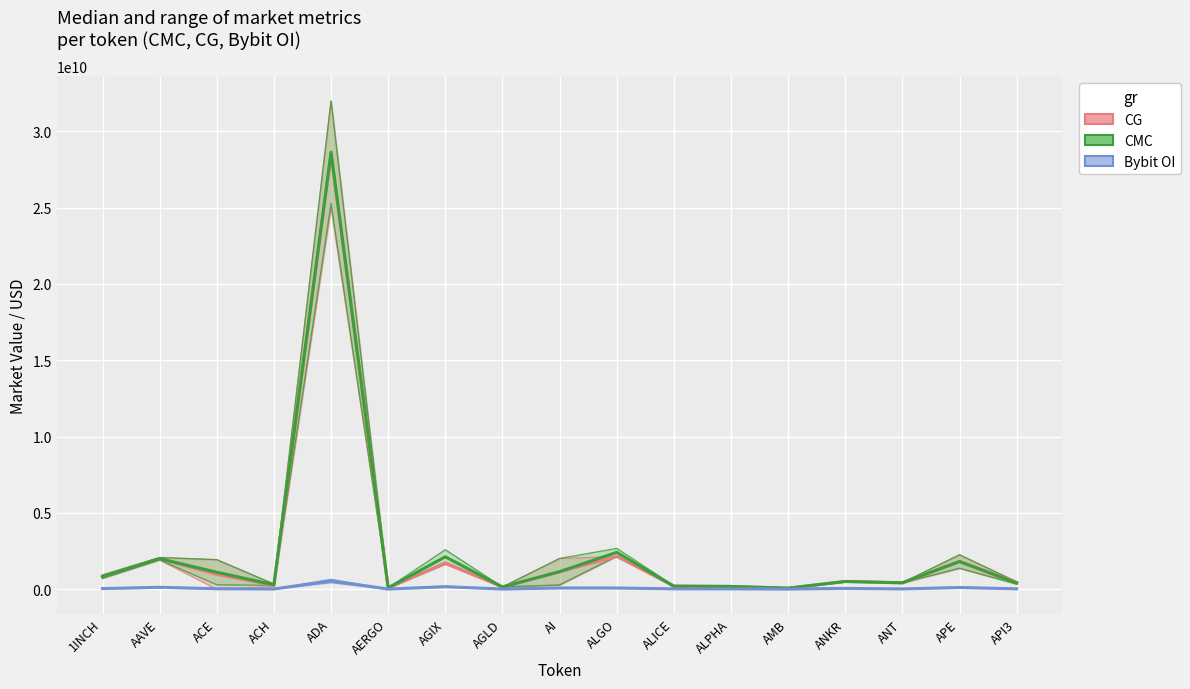

Which series has the widest spread of values?

CMC (MarketCap / FDV)